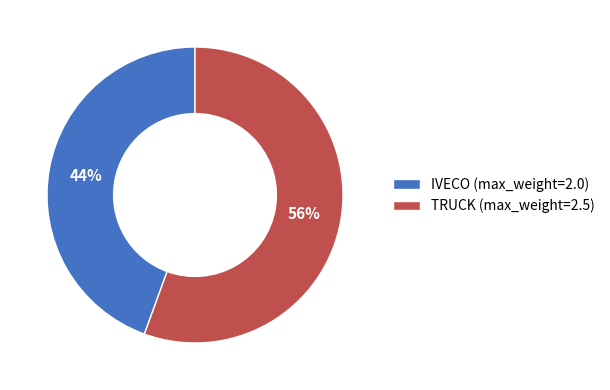

Which slice is the largest?

TRUCK